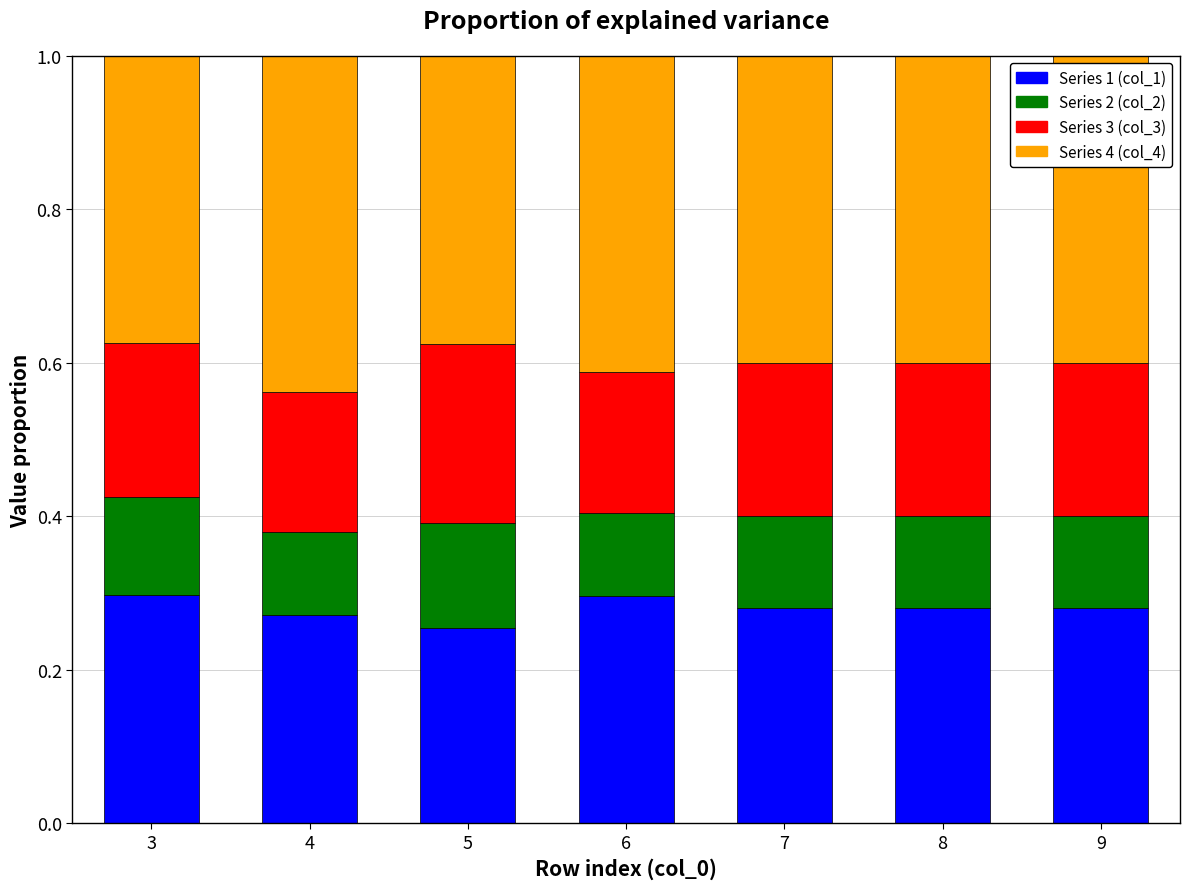

What is the total value across all series at 5?

1.0